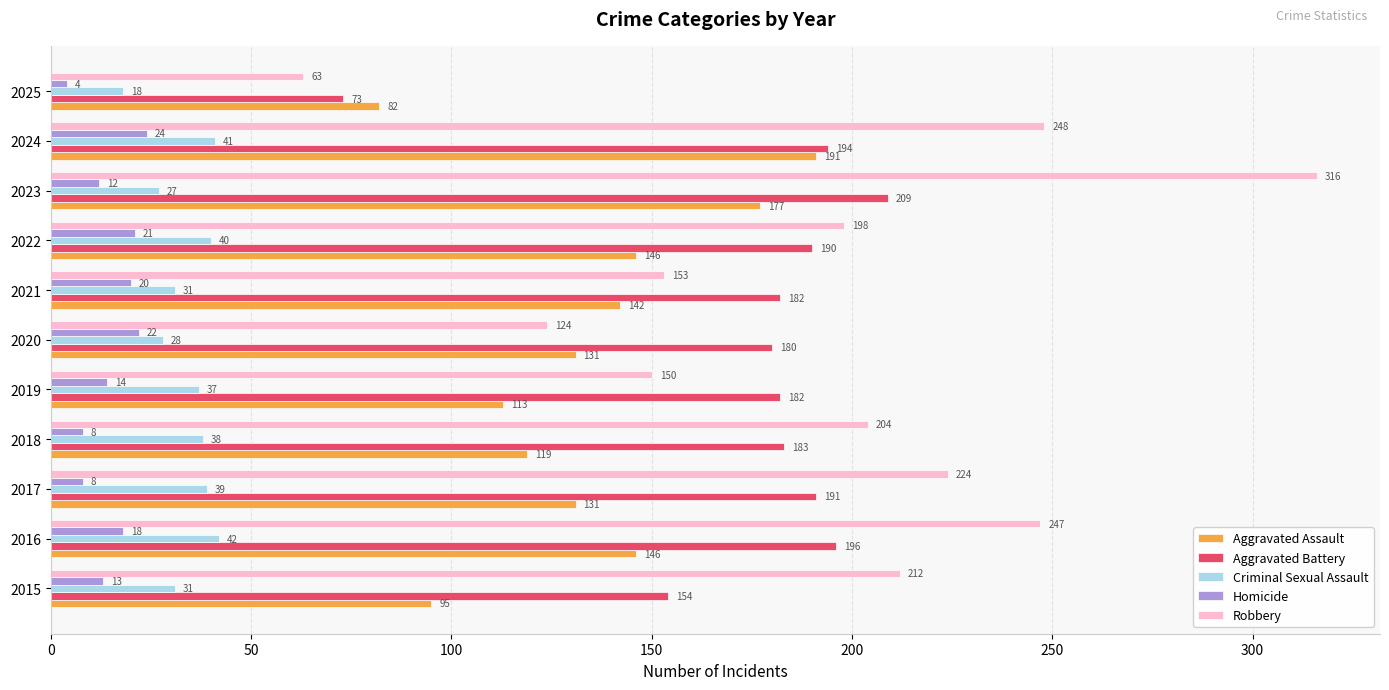

What is the difference between the maximum and minimum values in the Aggravated Battery series?

136